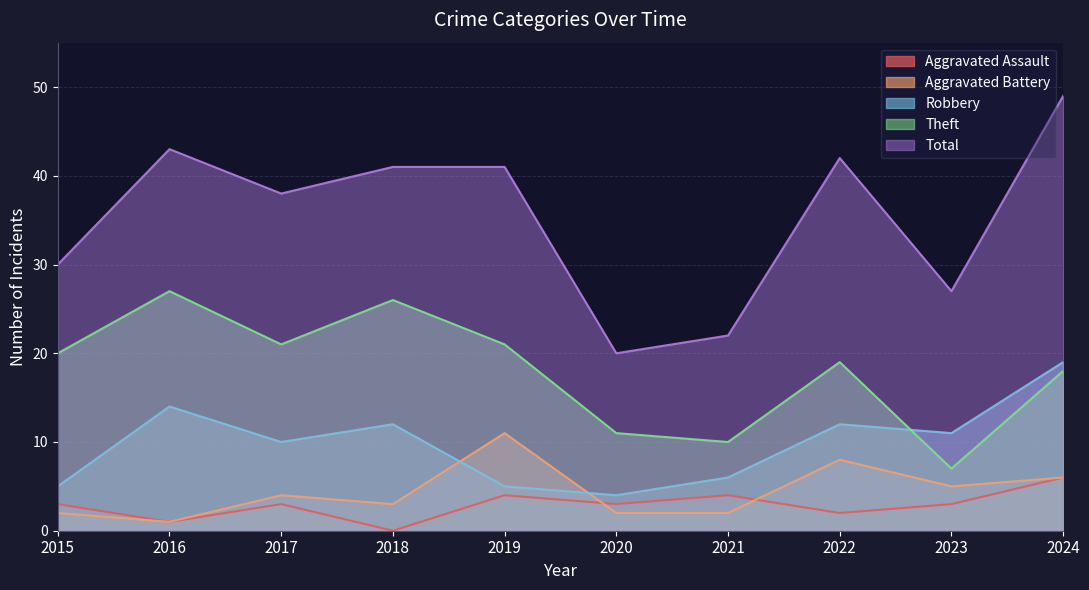

What is the sum of all Robbery values?

98